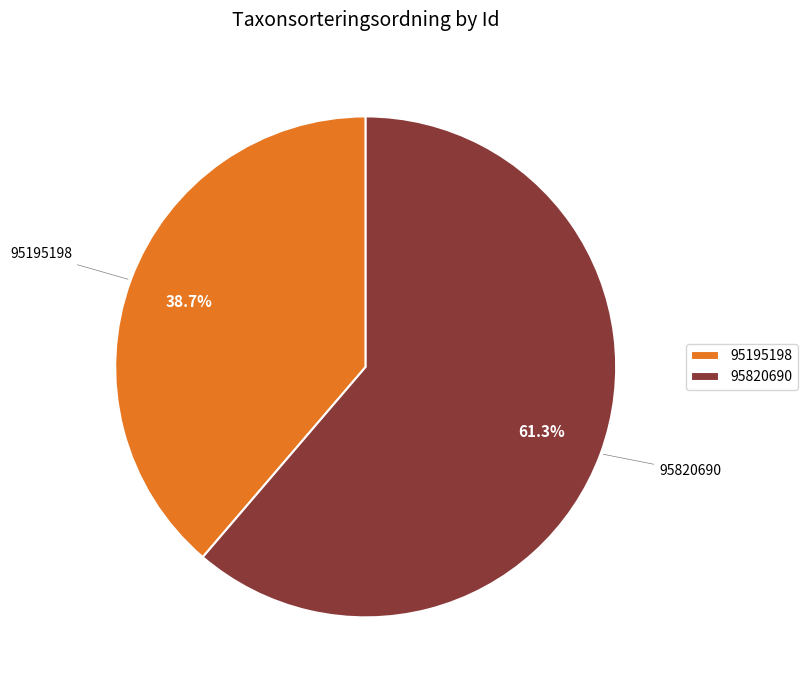

What percentage is NOT represented by 95820690?

38.7%